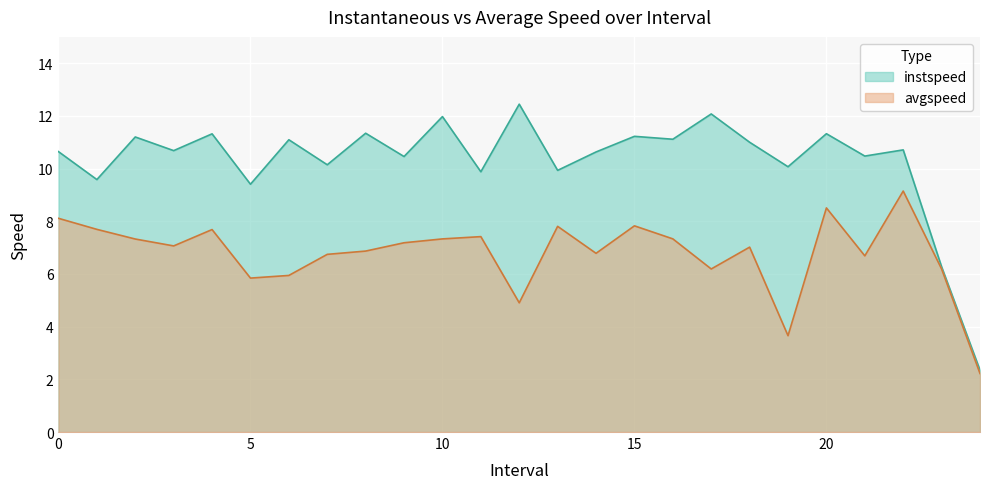

Is it true that instspeed equals 14.2 at 14.0?

False